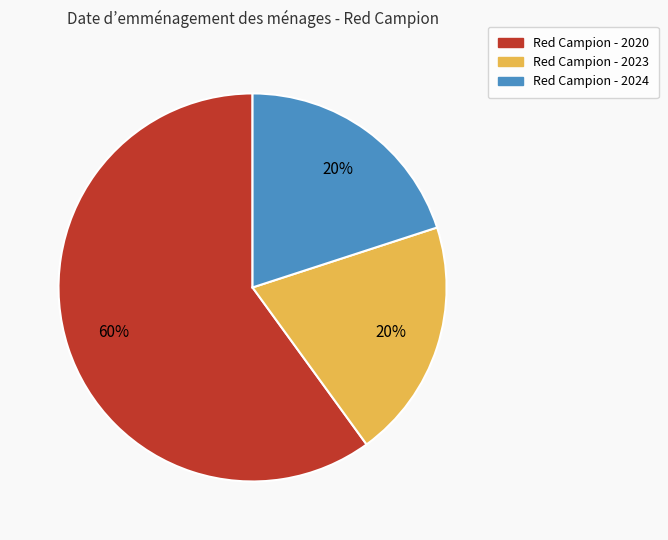

Count the number of slices in the pie.

3